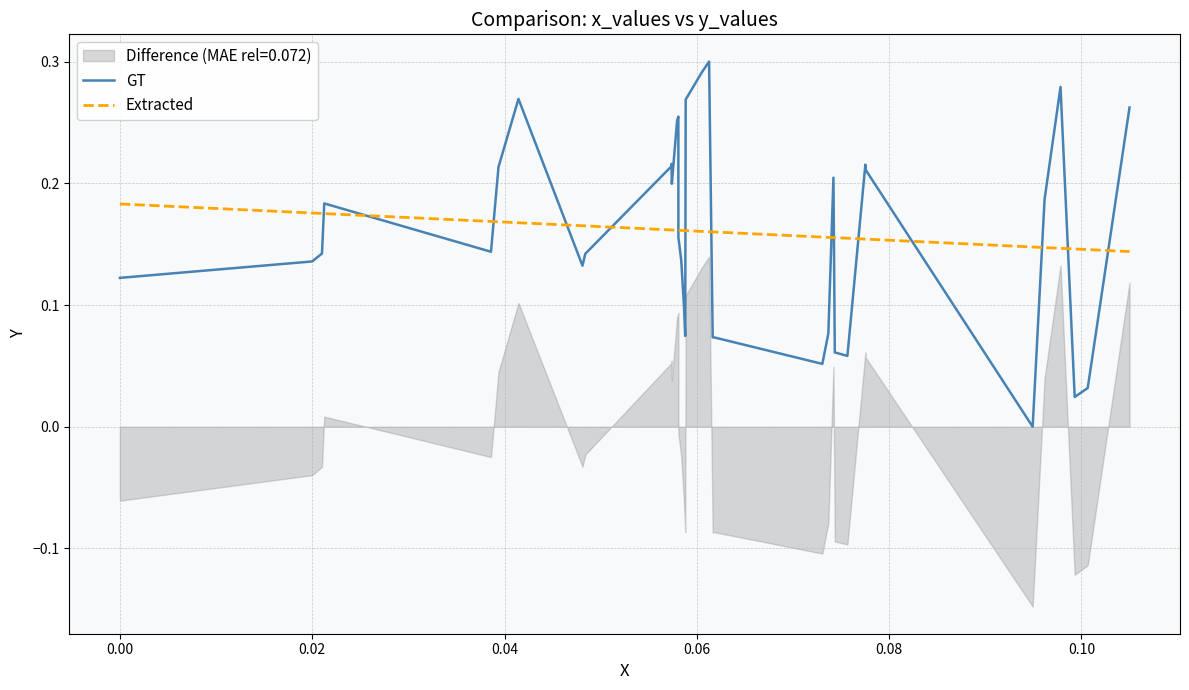

How many lines are shown in the chart?

2